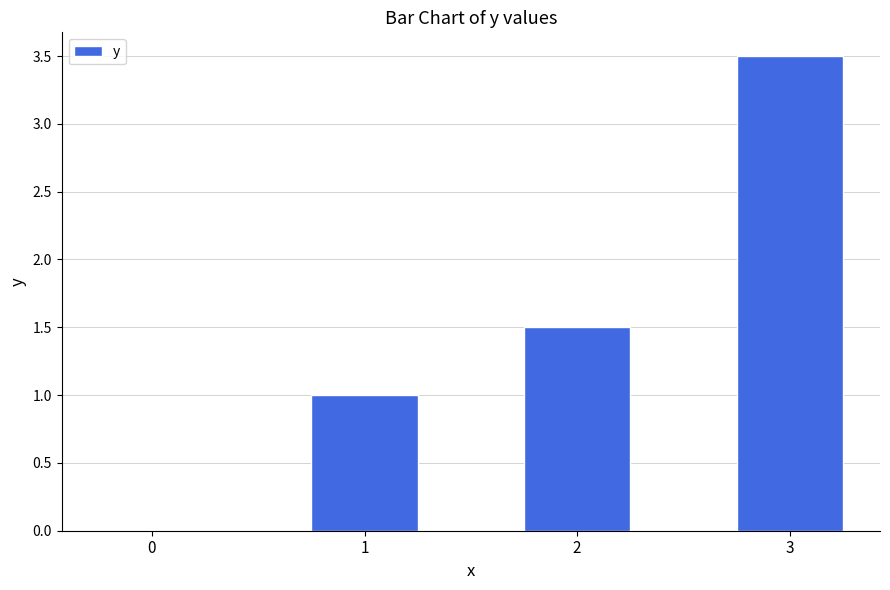

What is the sum of the values at 1 and 0?

1.0